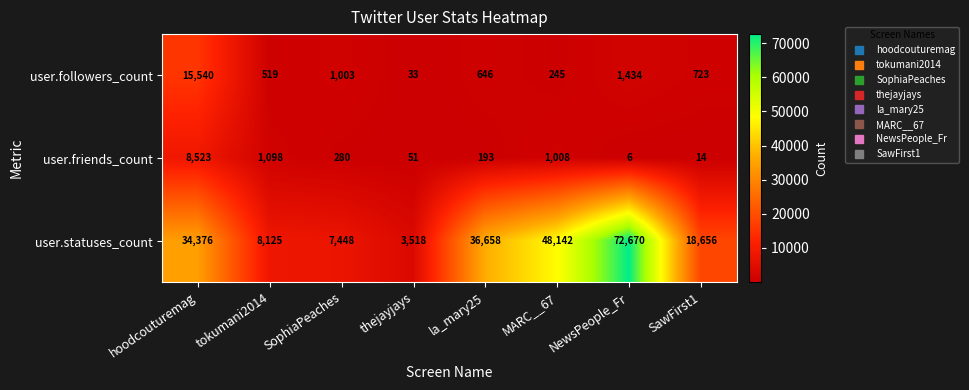

At which category does the chart reach its peak across all series?

NewsPeople_Fr